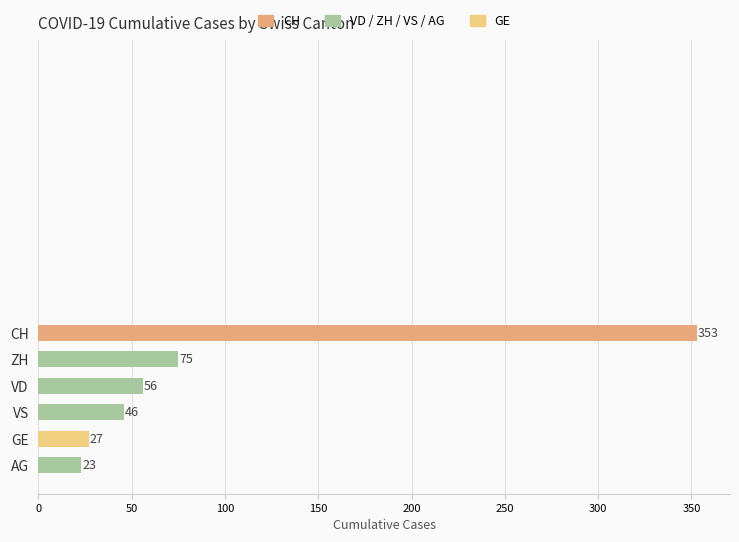

What is the difference between the values at AG and VS?

23